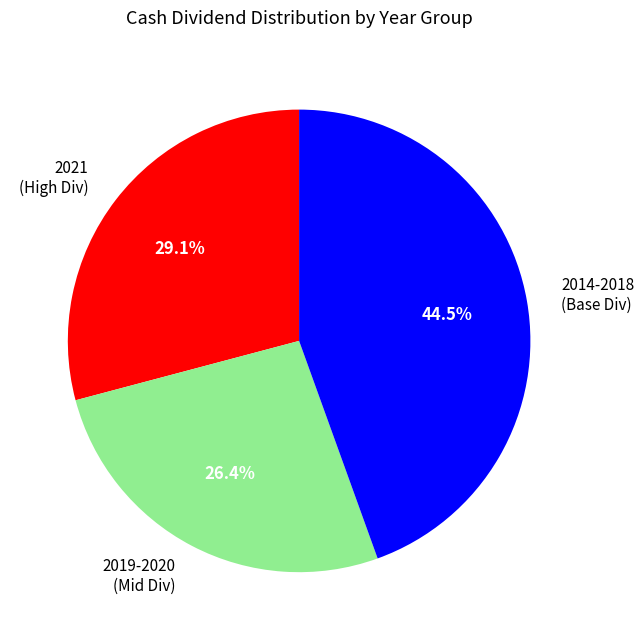

Is there a majority slice in this chart?

No